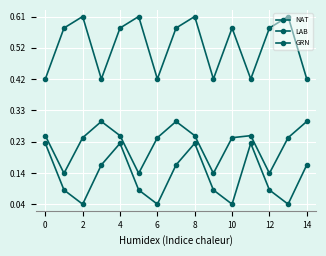

True or false: LAB has more than 2 points higher than both neighbors.

True